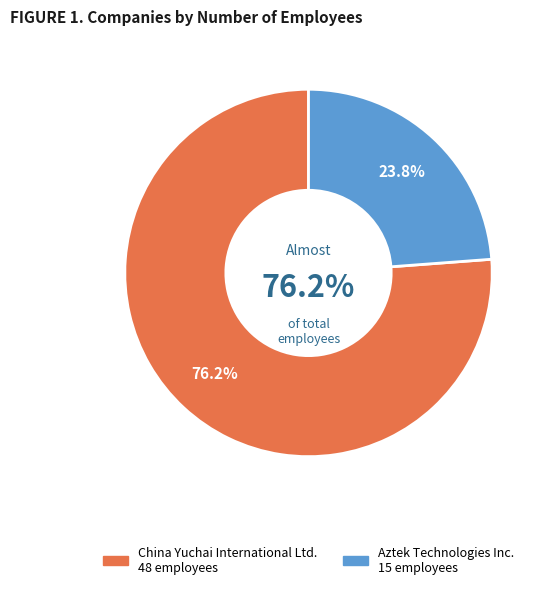

What percentage is the Aztek Technologies Inc. slice, to the nearest percent?

24%